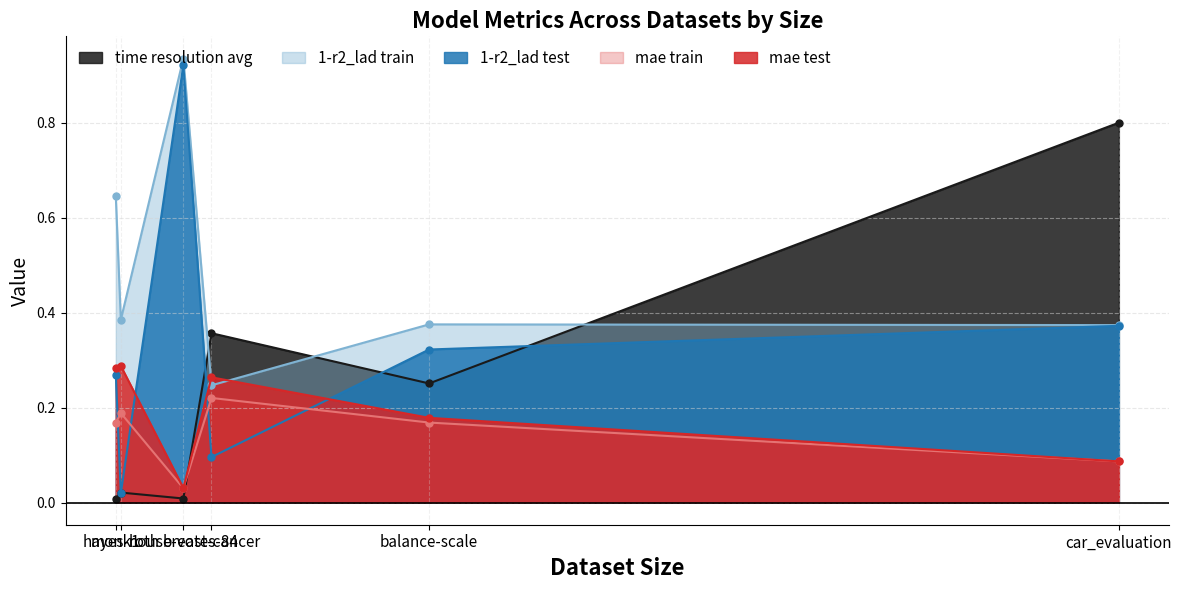

At which category is the sum across all series the highest?

house-votes-84